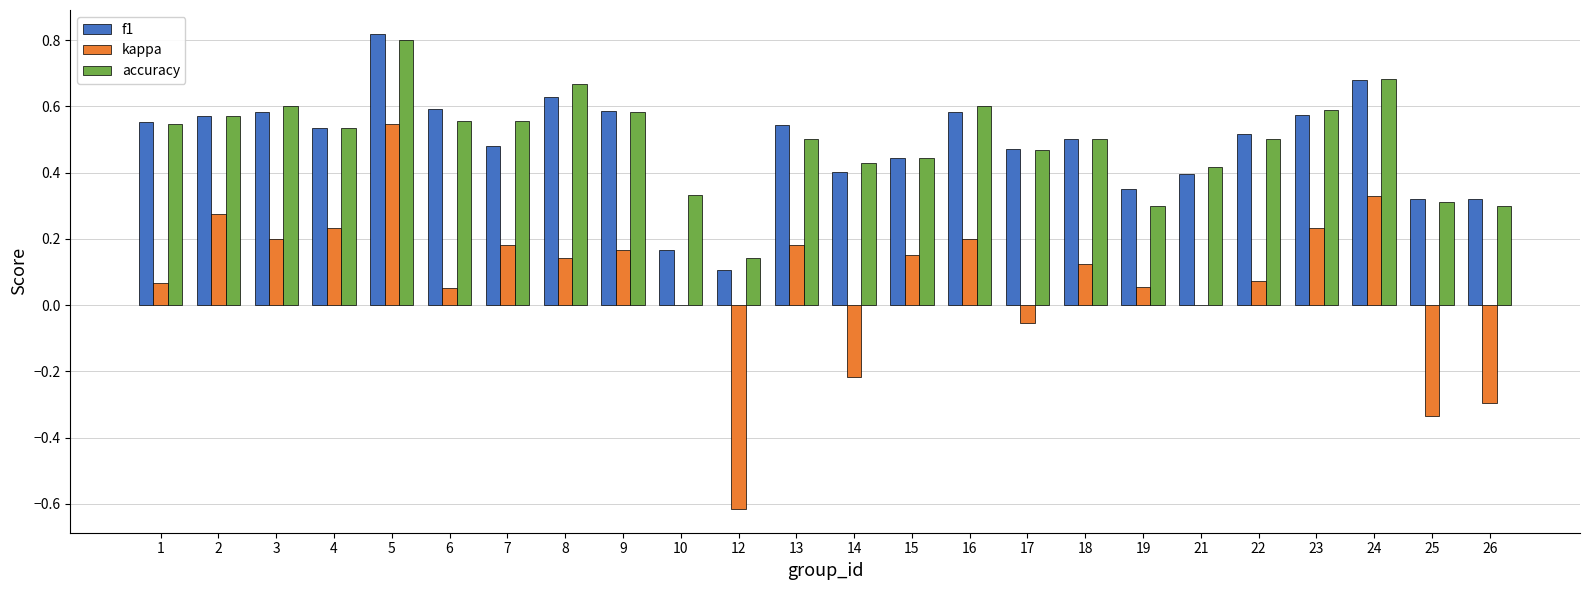

Which category has the highest value in the f1 series?

5